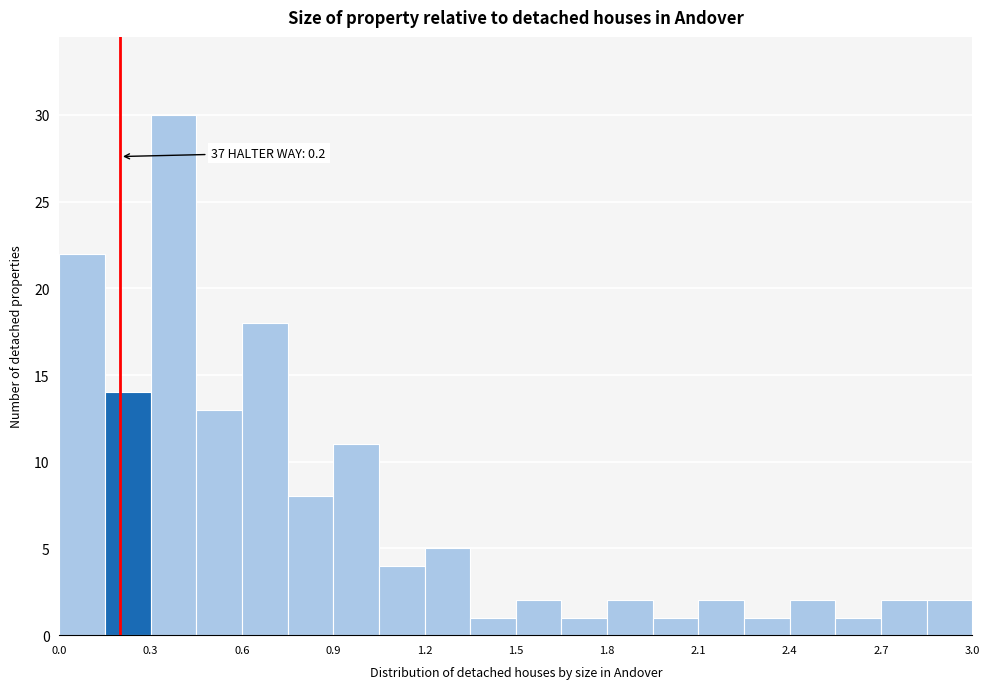

Read against the x-axis, roughly where is the centre of the tallest bar?

0.40